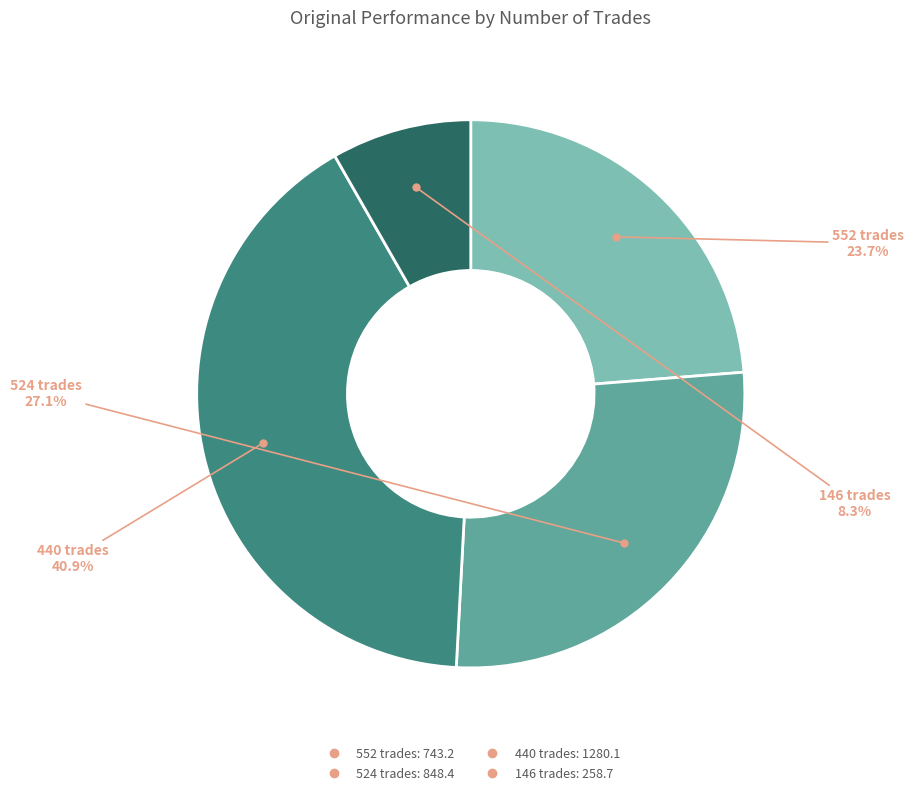

Which category has the smallest portion of the pie?

146 trades